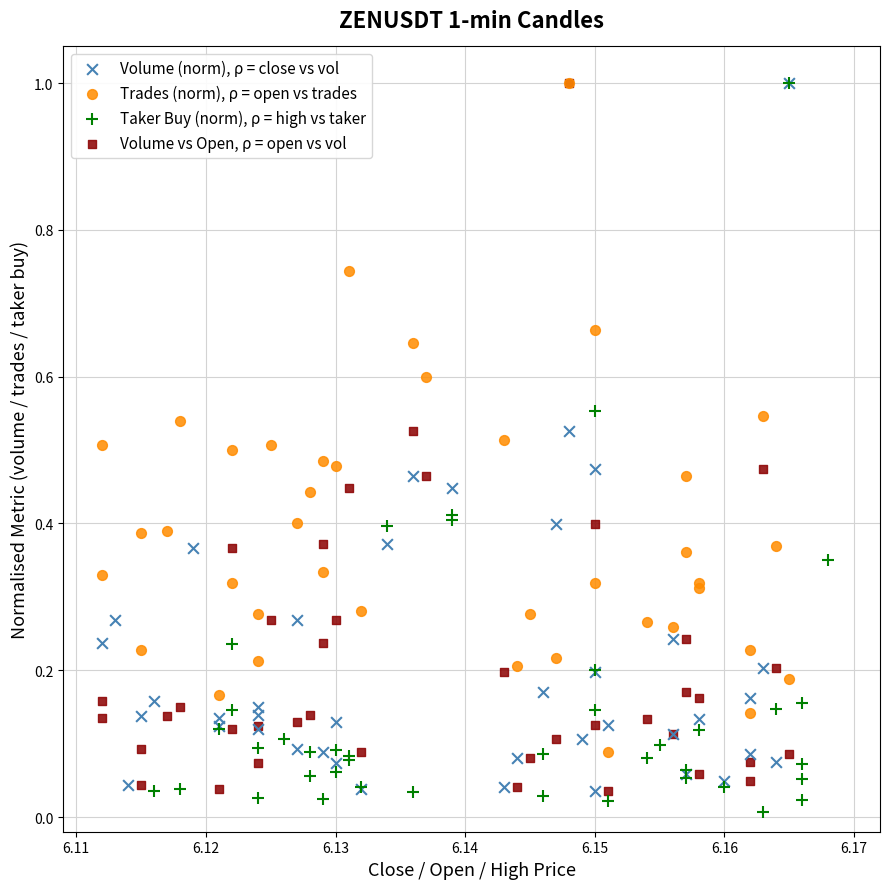

Which series has the widest spread of Y values?

Taker Buy (norm), ρ = high vs taker